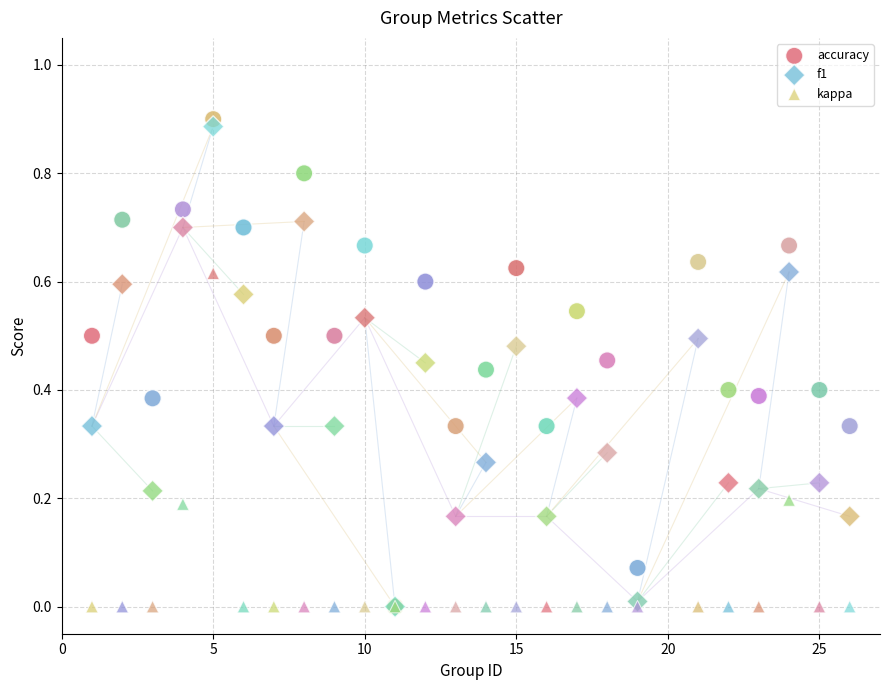

Which series reaches the maximum Y coordinate?

accuracy